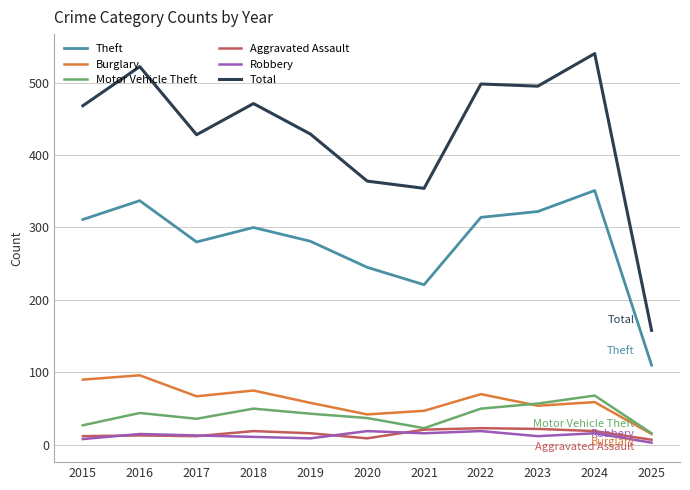

True or false: Aggravated Assault and Total intersect in this chart.

False